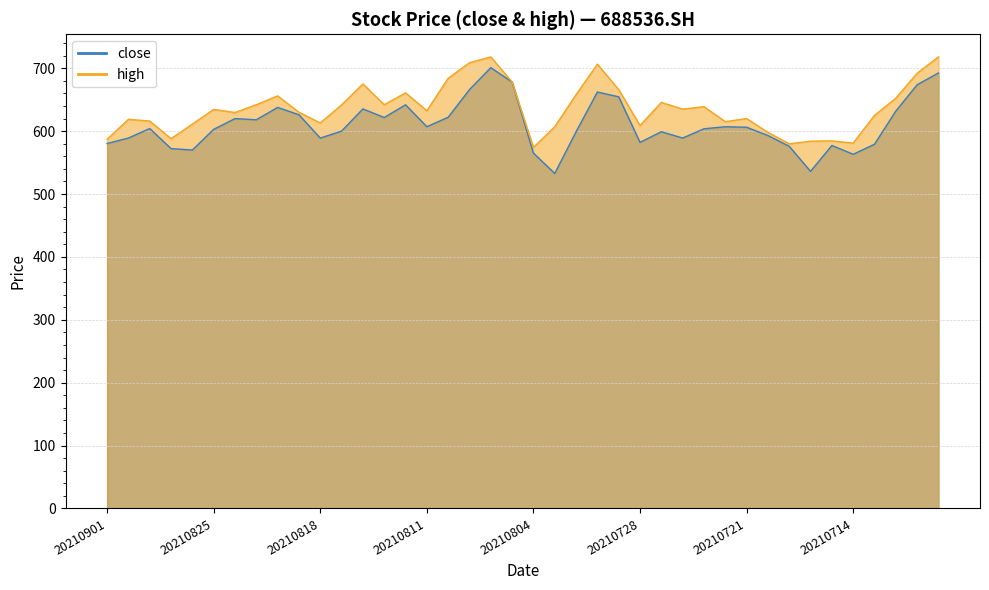

What is the difference between the high values at 20210805 and 20210825?

43.5